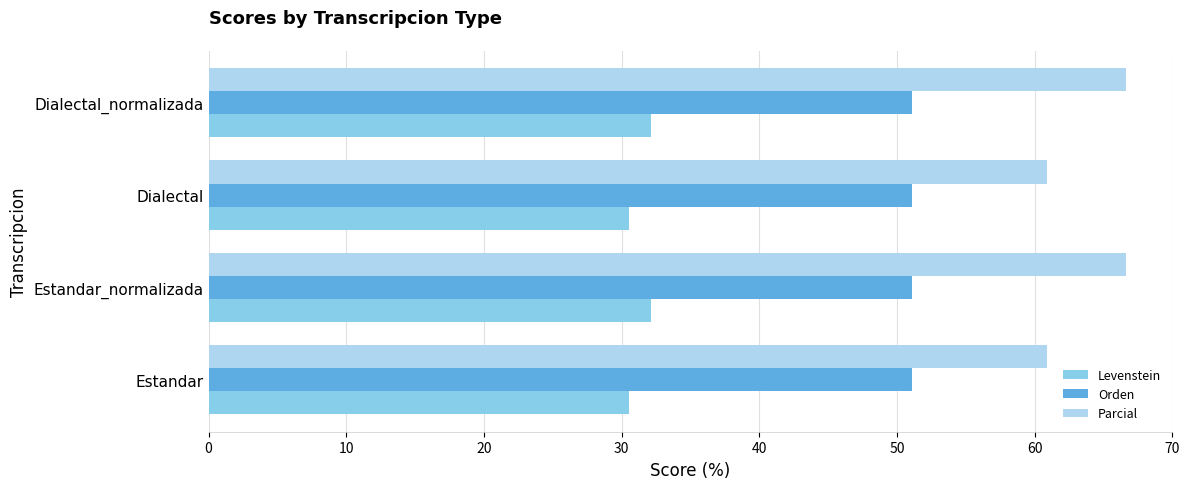

What is the difference between the highest and lowest values at Estandar?

30.3